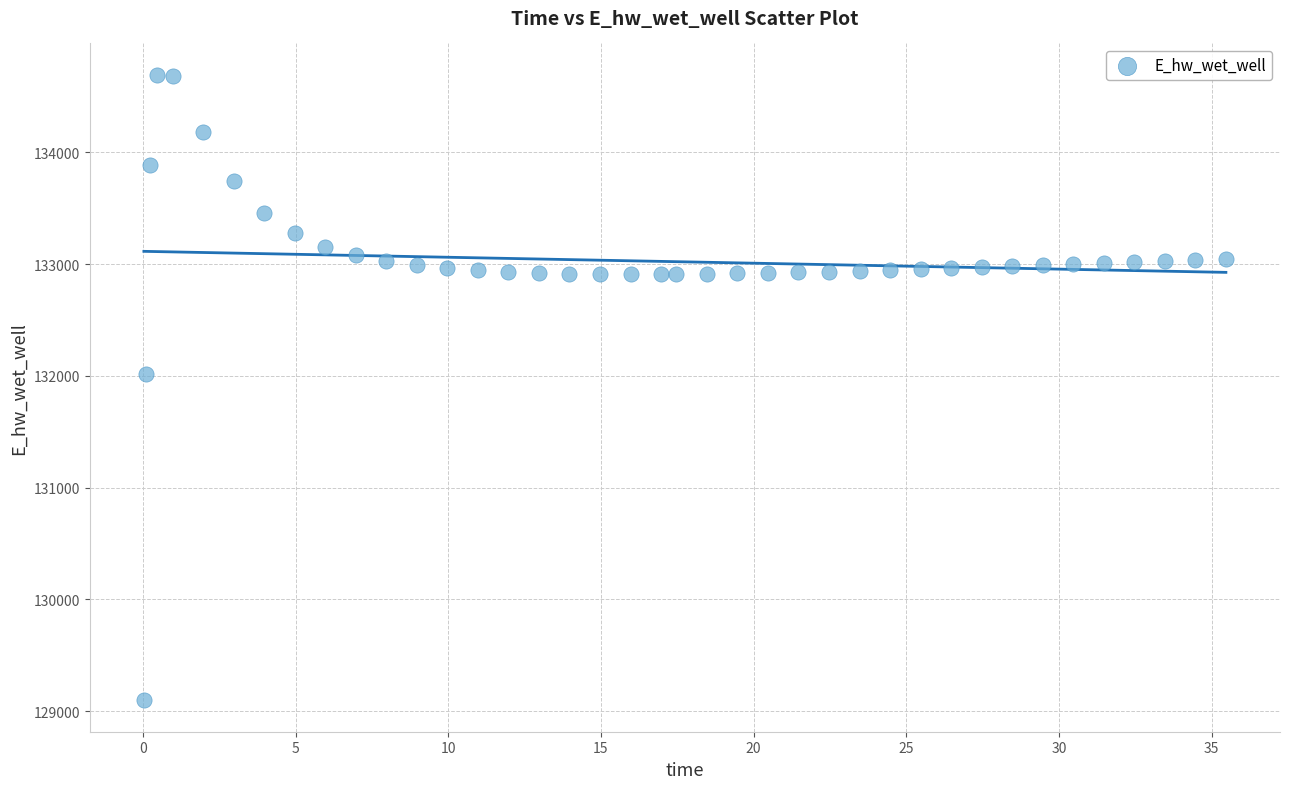

What is the range of Y values (max minus min)?

5599.2